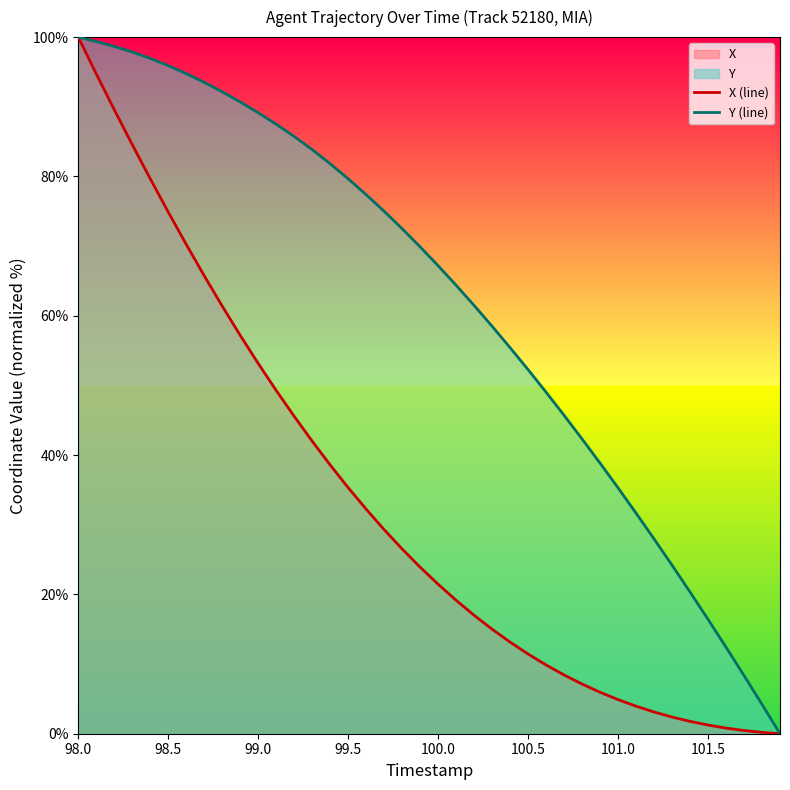

How many distinct data groups are displayed?

2